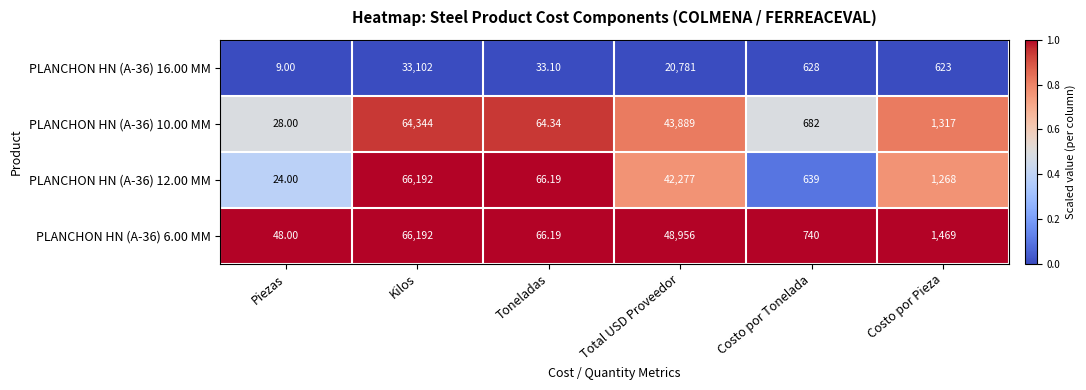

Which series has the largest range (max minus min)?

PLANCHON HN (A-36) 12.00 MM